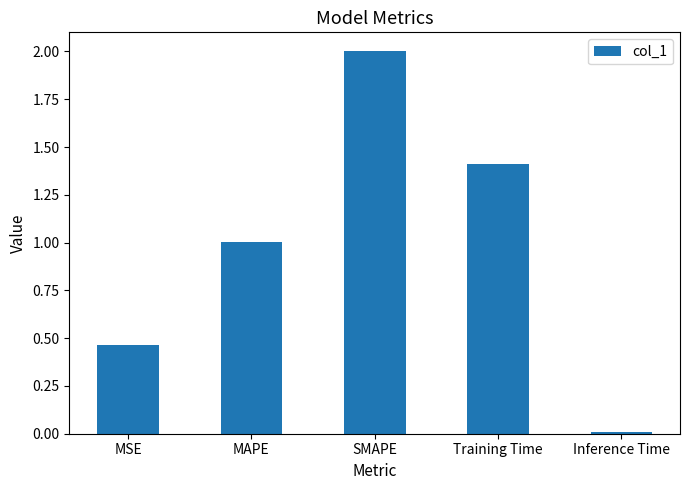

List the labels in order of value, smallest first.

Inference Time, MSE, MAPE, Training Time, SMAPE